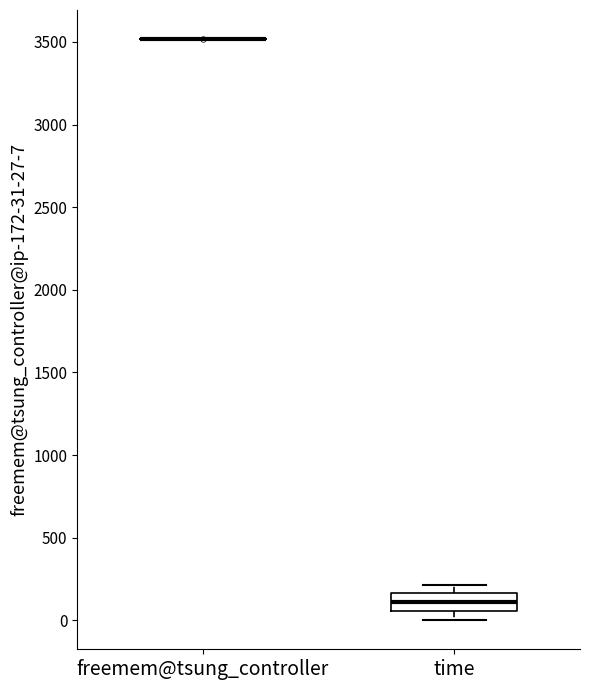

Where does the median line of the box for time sit on the y-axis? The values are not printed on the chart, so give them approximately, as read against the axis.

100